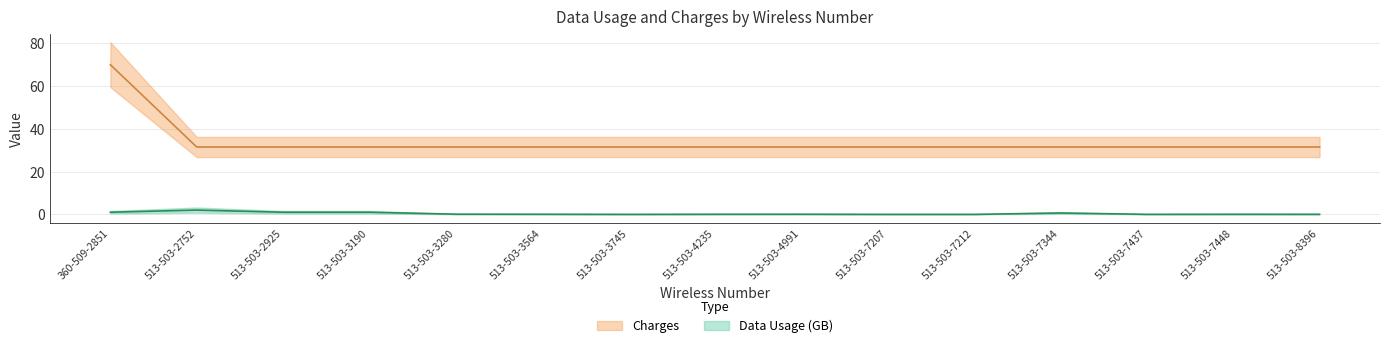

Which has a higher value, 360-509-2851 or 513-503-2752?

513-503-2752